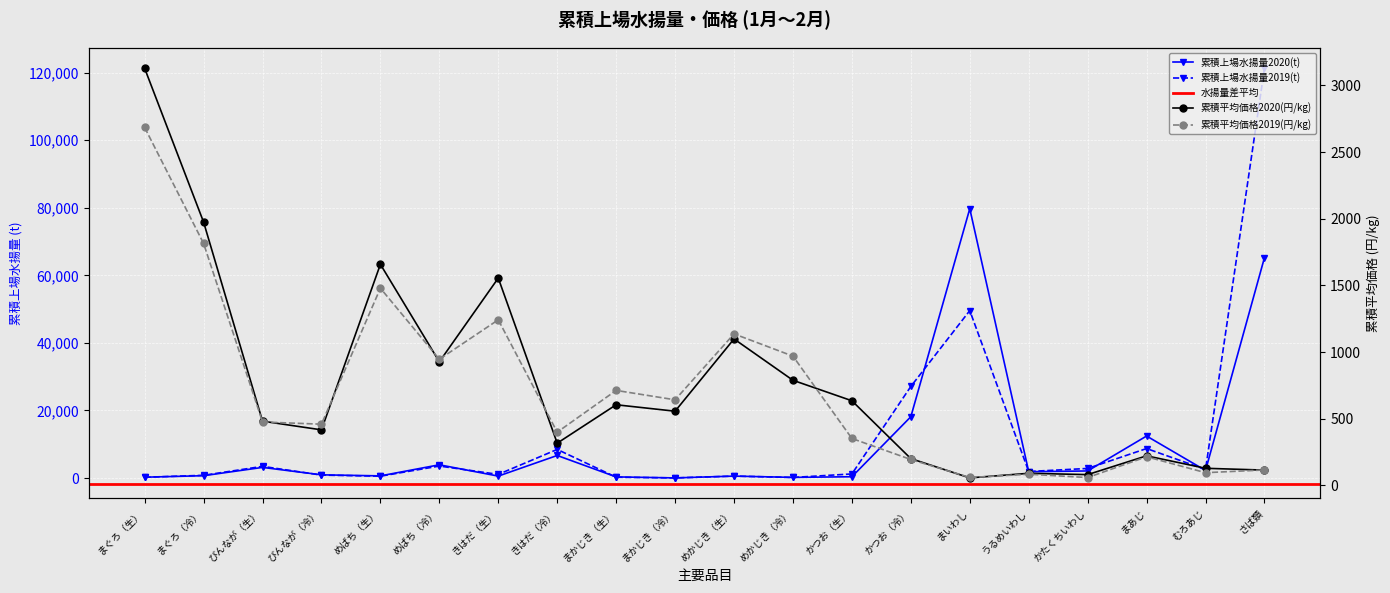

Rank the categories by 累積平均価格2019(円/kg) value from lowest to highest.

かたくちいわし, まいわし, うるめいわし, むろあじ, さば類, かつお（冷）, まあじ, かつお（生）, きはだ（冷）, びんなが（冷）, びんなが（生）, まかじき（冷）, まかじき（生）, めばち（冷）, めかじき（冷）, めかじき（生）, きはだ（生）, めばち（生）, まぐろ（冷）, まぐろ（生）